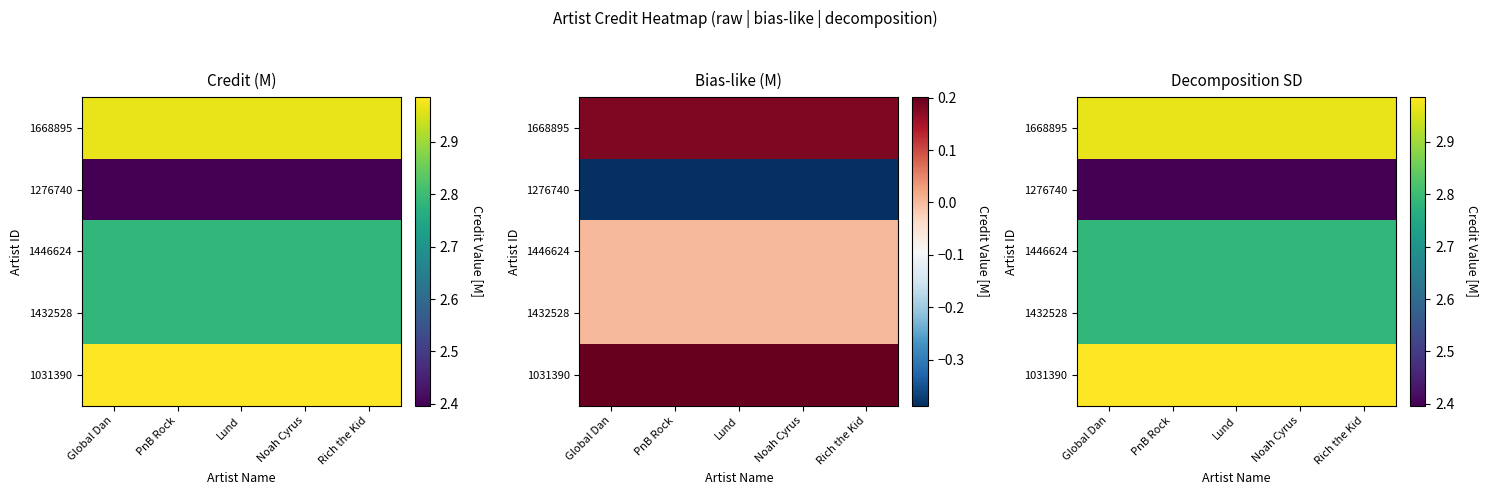

List the labels in order of 1276740 value, largest first.

Global Dan, PnB Rock, Lund, Noah Cyrus, Rich the Kid